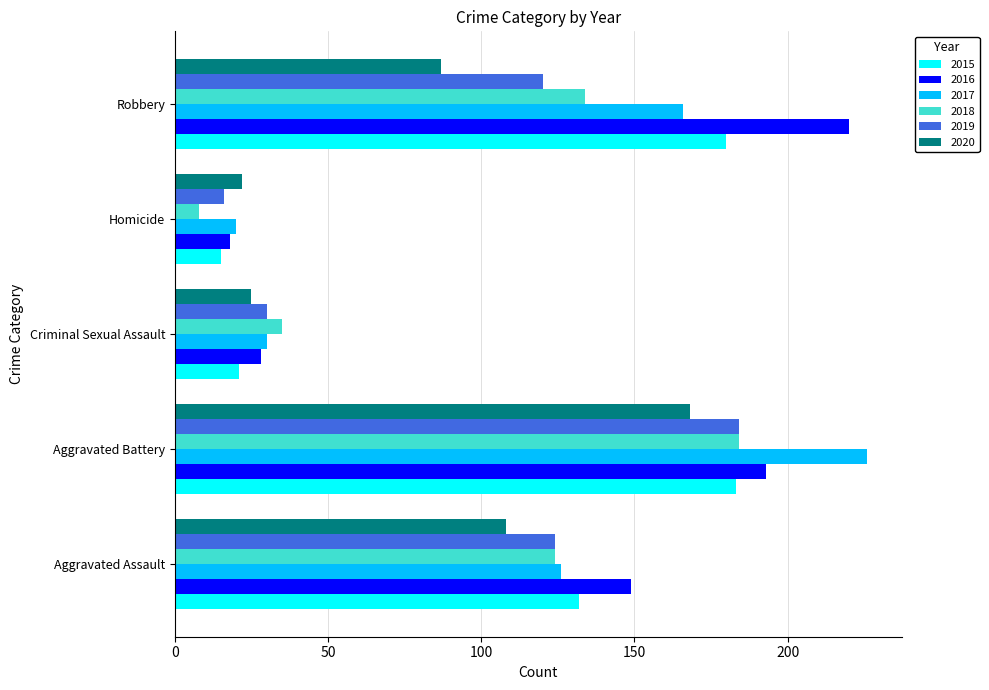

The 2018 series shows 8 at Homicide. True or false?

True